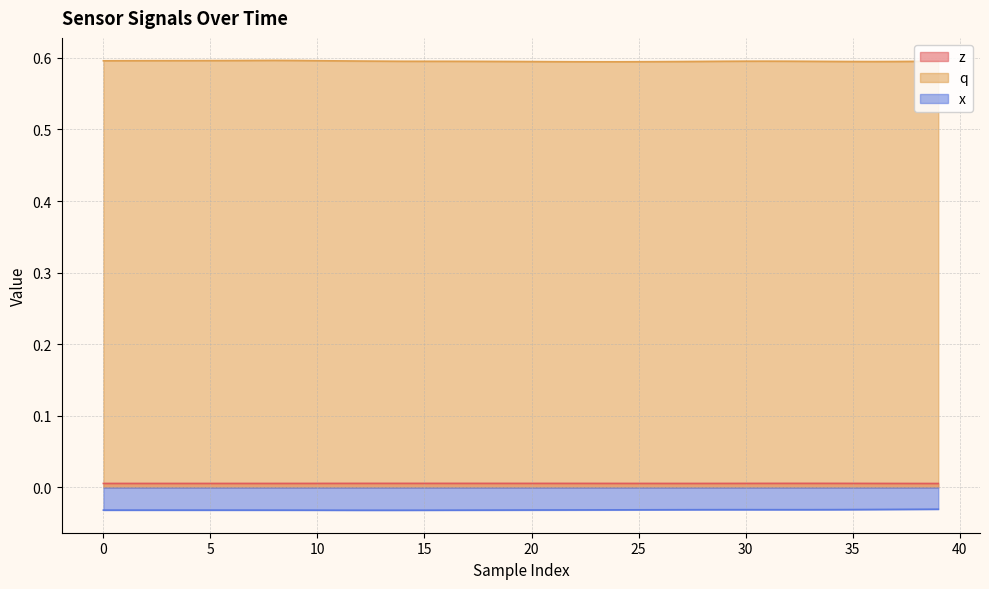

How many interior local valleys does the z series have?

2